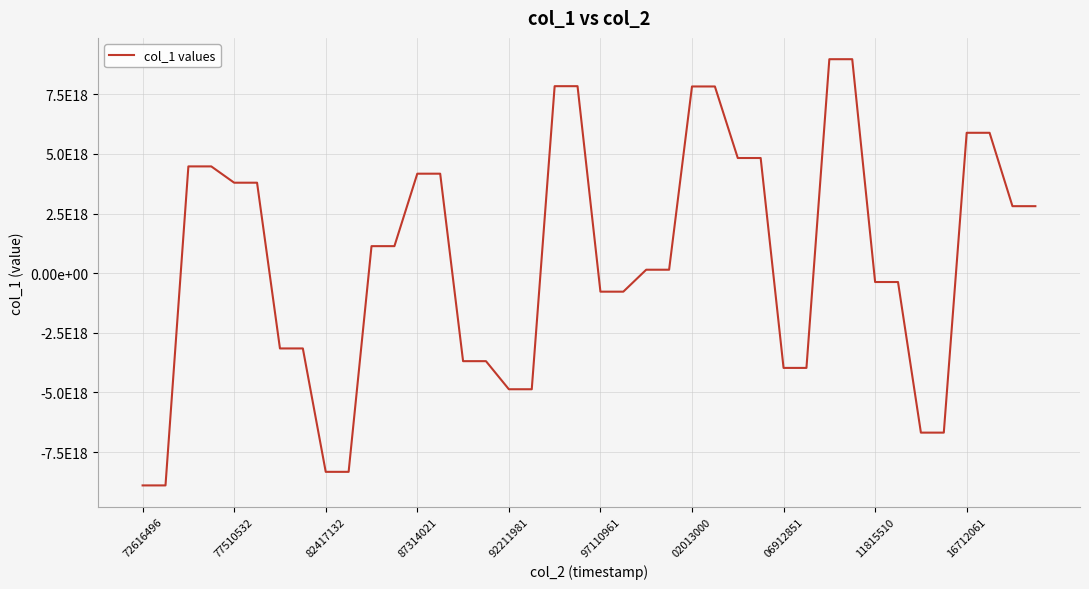

Which label corresponds to the smallest value in the chart?

72616496